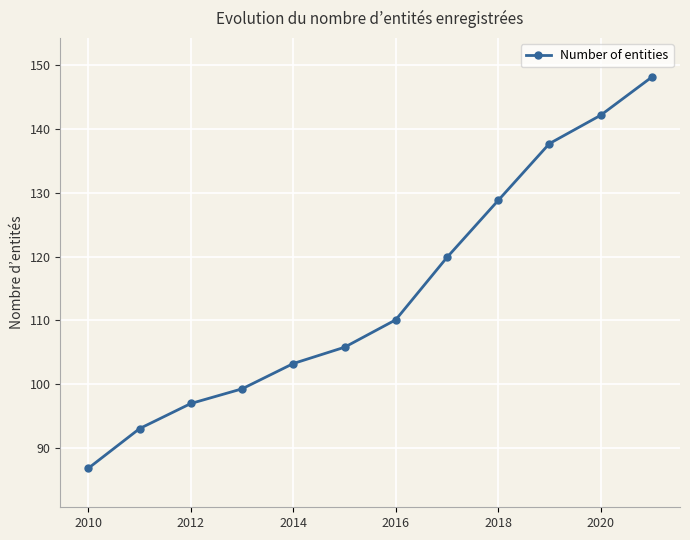

True or false: the data has more than 2 interior local peaks.

False